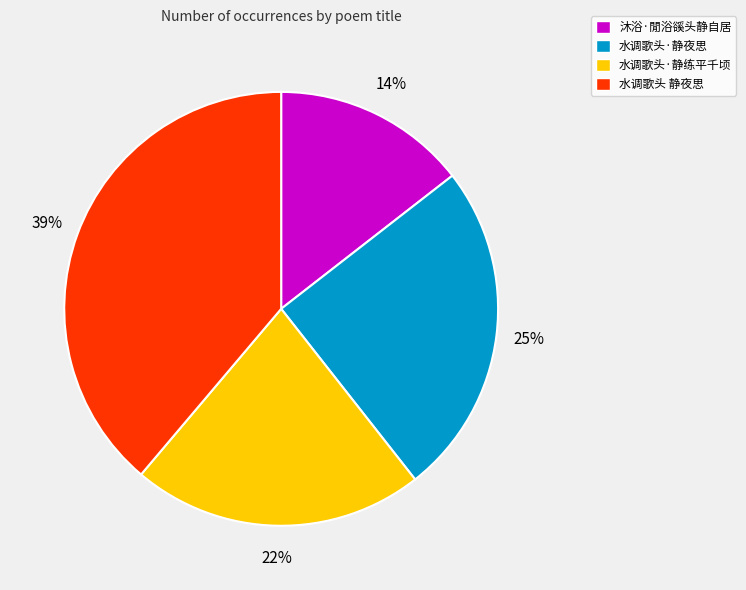

Count the number of slices in the pie.

4